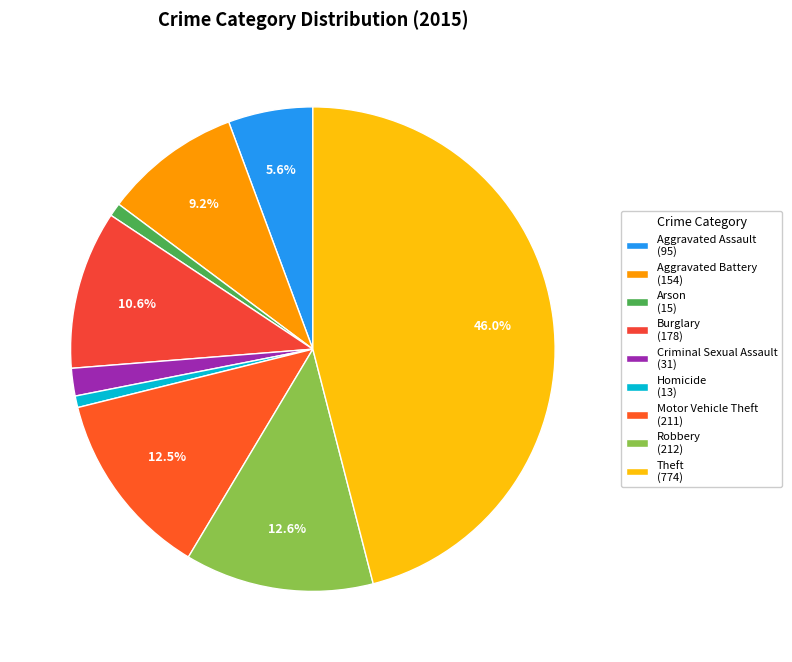

The Motor Vehicle Theft slice represents 5% of the pie. True or false?

False